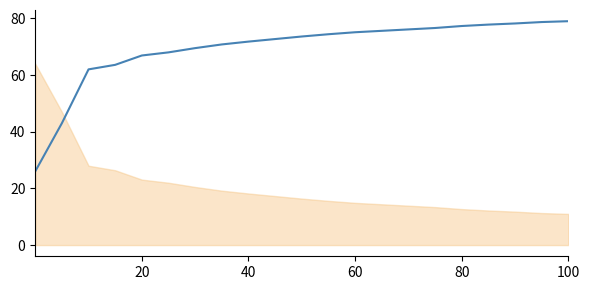

Is it true that the value at 40 is 23.3?

False